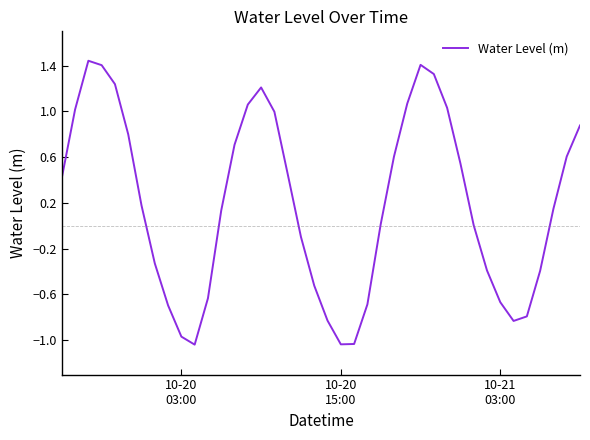

What is the difference between the maximum and minimum values?

2.5